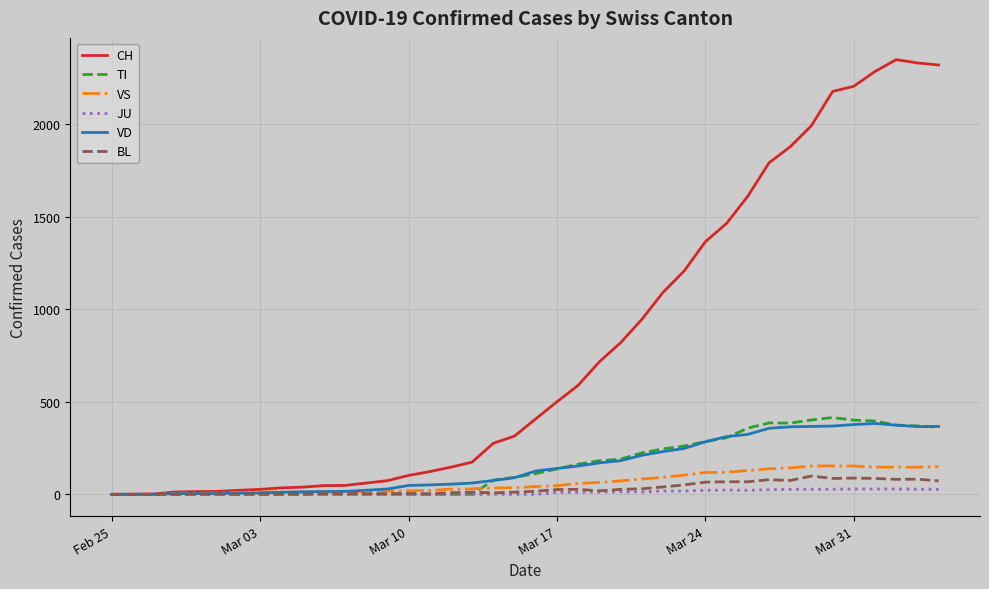

Which series has the largest total across all categories?

CH